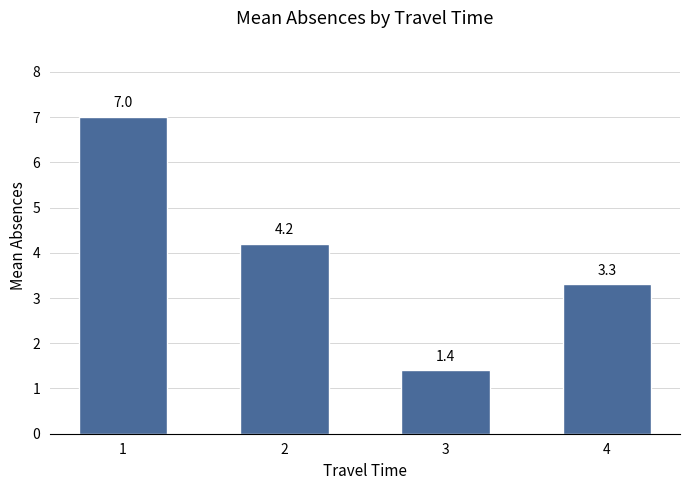

What is the ratio of the value at 2 to the value at 1?

0.6